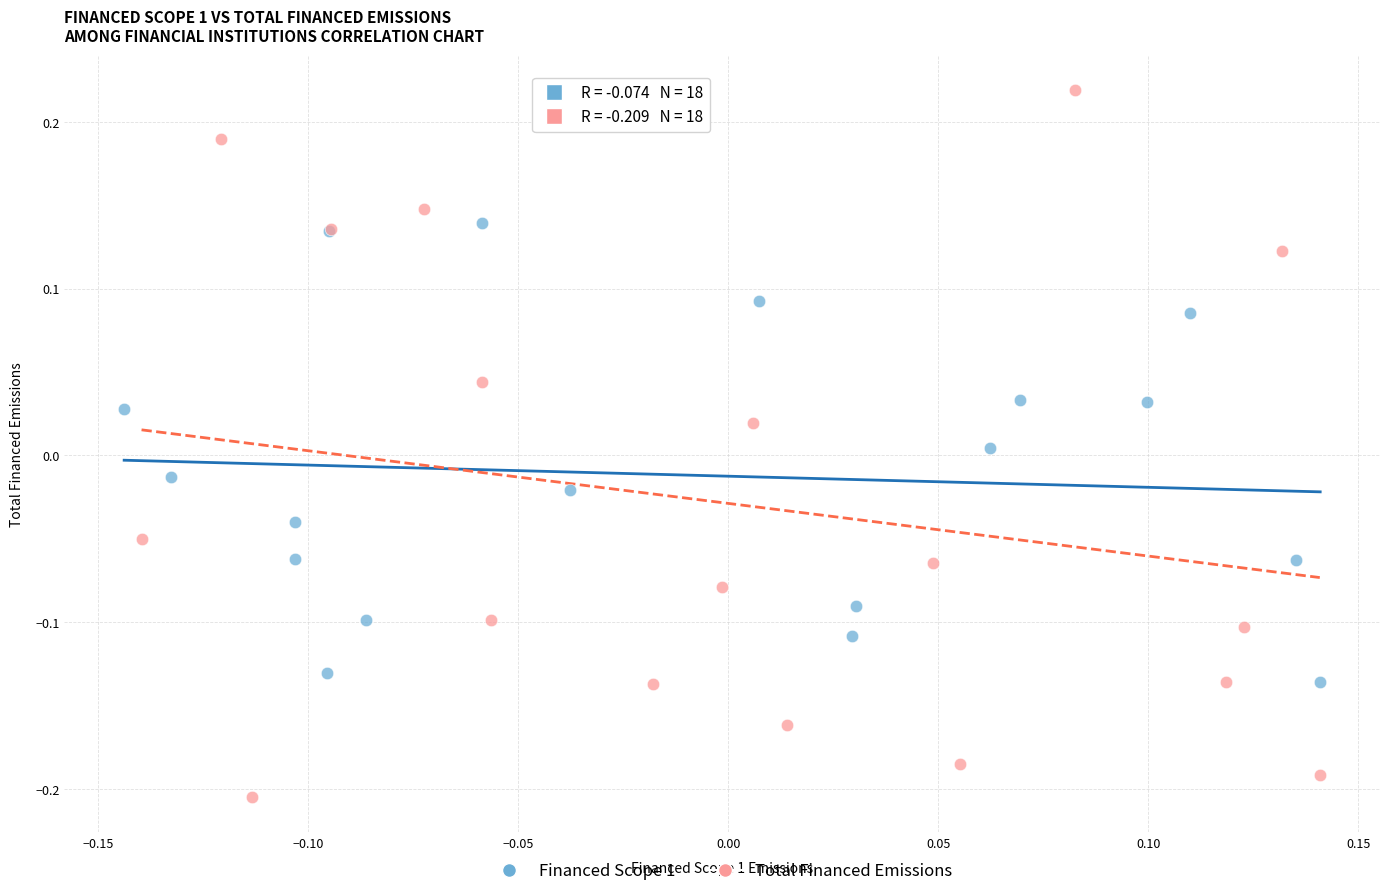

Which series reaches the maximum Y coordinate?

Total Financed Emissions